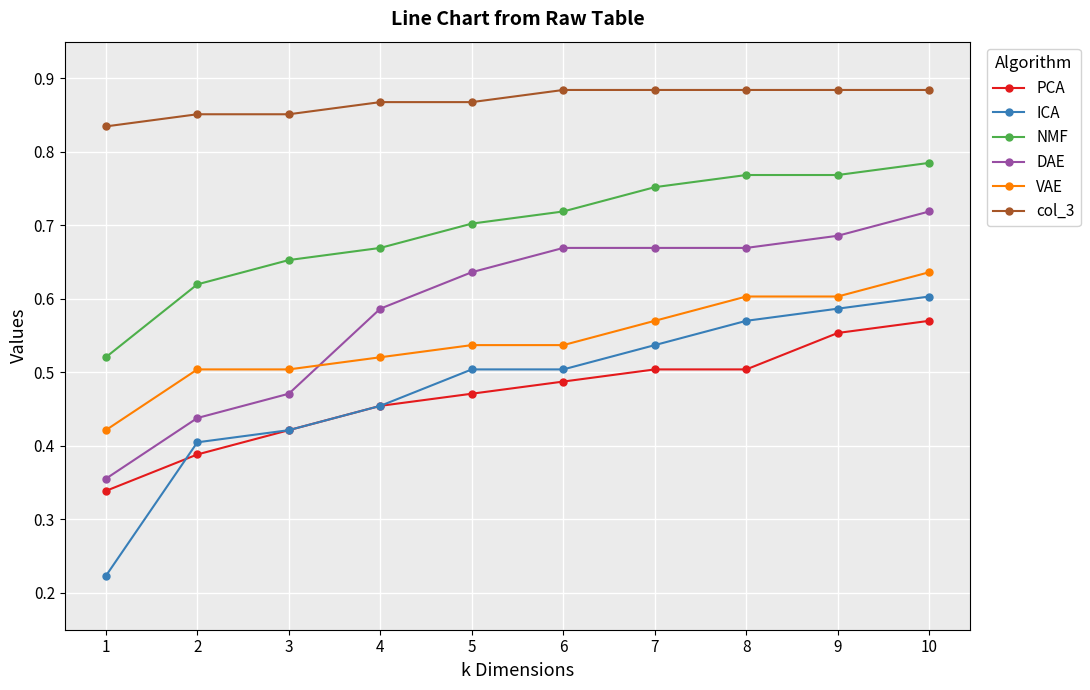

Which series has the largest total across all categories?

col_3